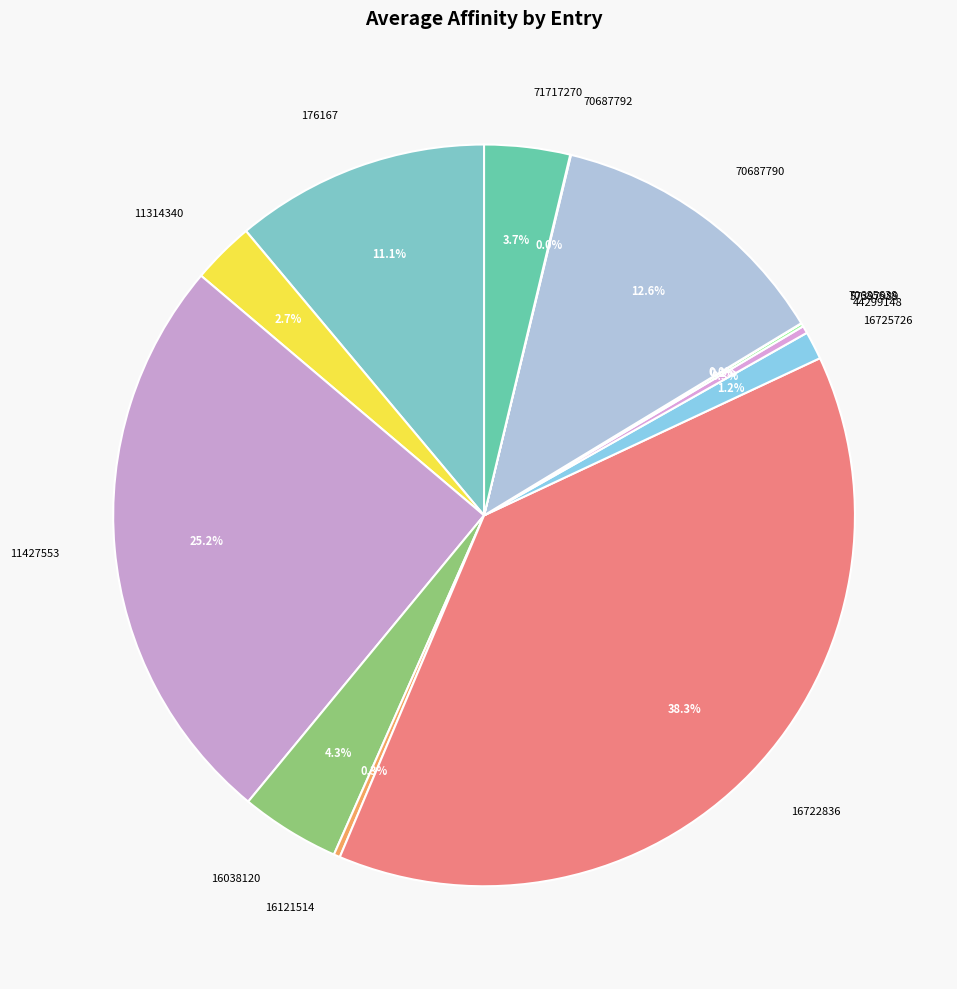

Which category has the biggest portion of the pie?

16722836